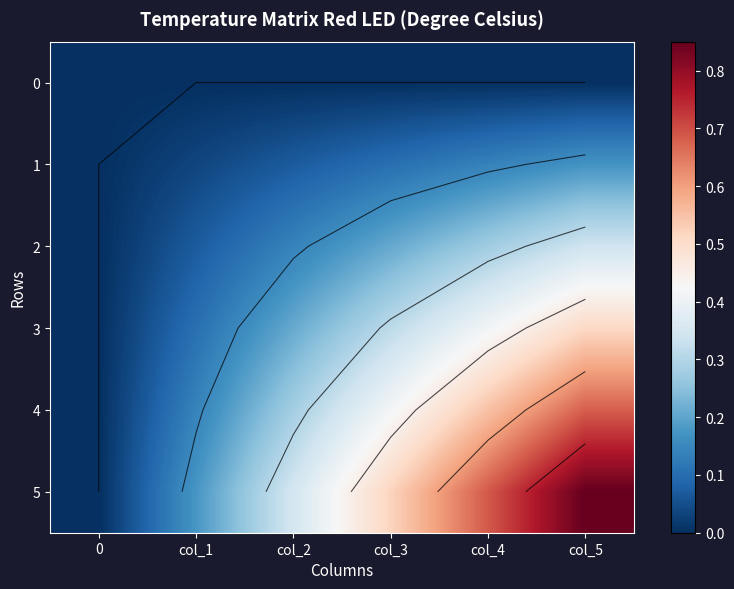

At which category is the sum across all series the highest?

col_5